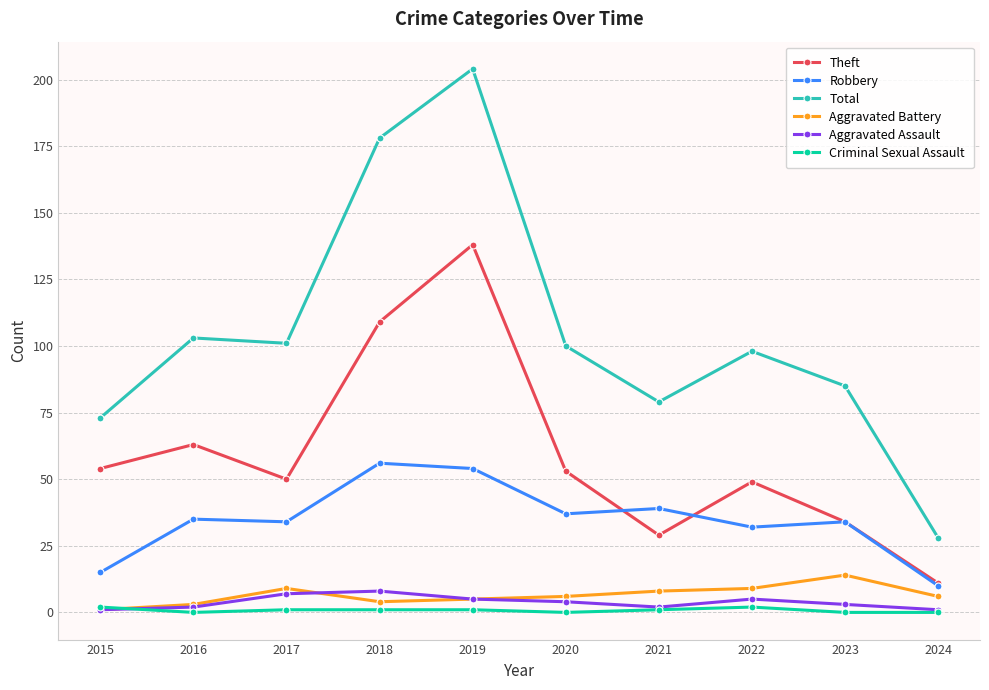

The value of Aggravated Battery at 2023 is 14. True or false?

True